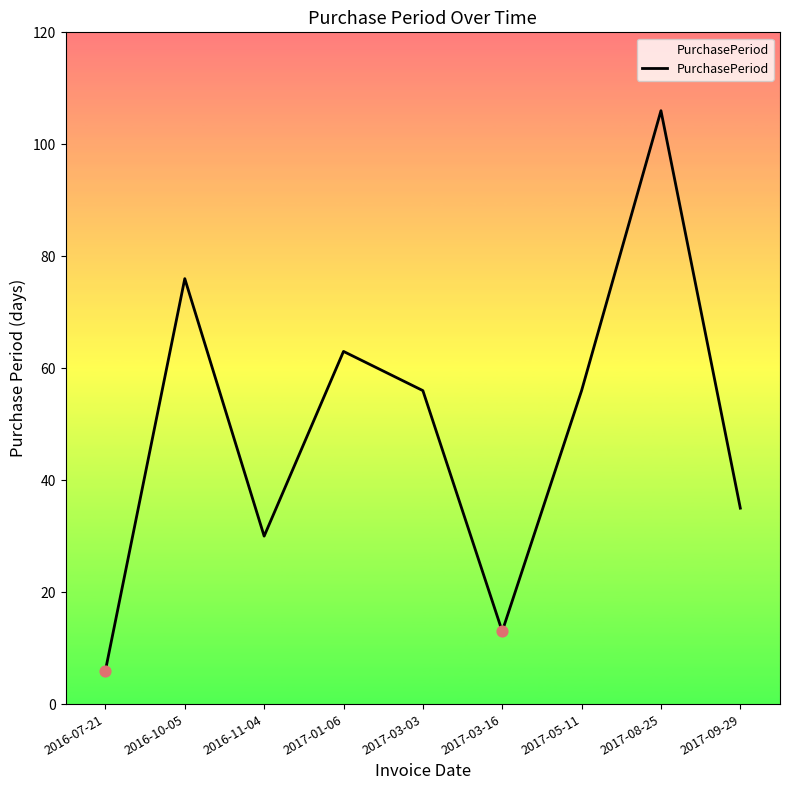

What is the change in value from 2017-05-11 to 2017-08-25?

+50